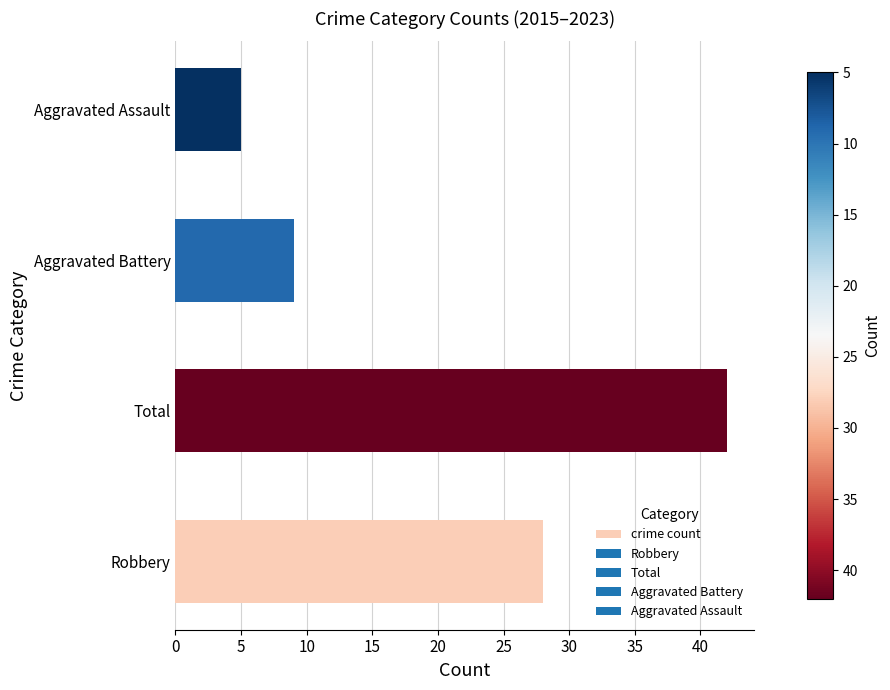

Are the bars grouped side by side (vs. stacked)?

No